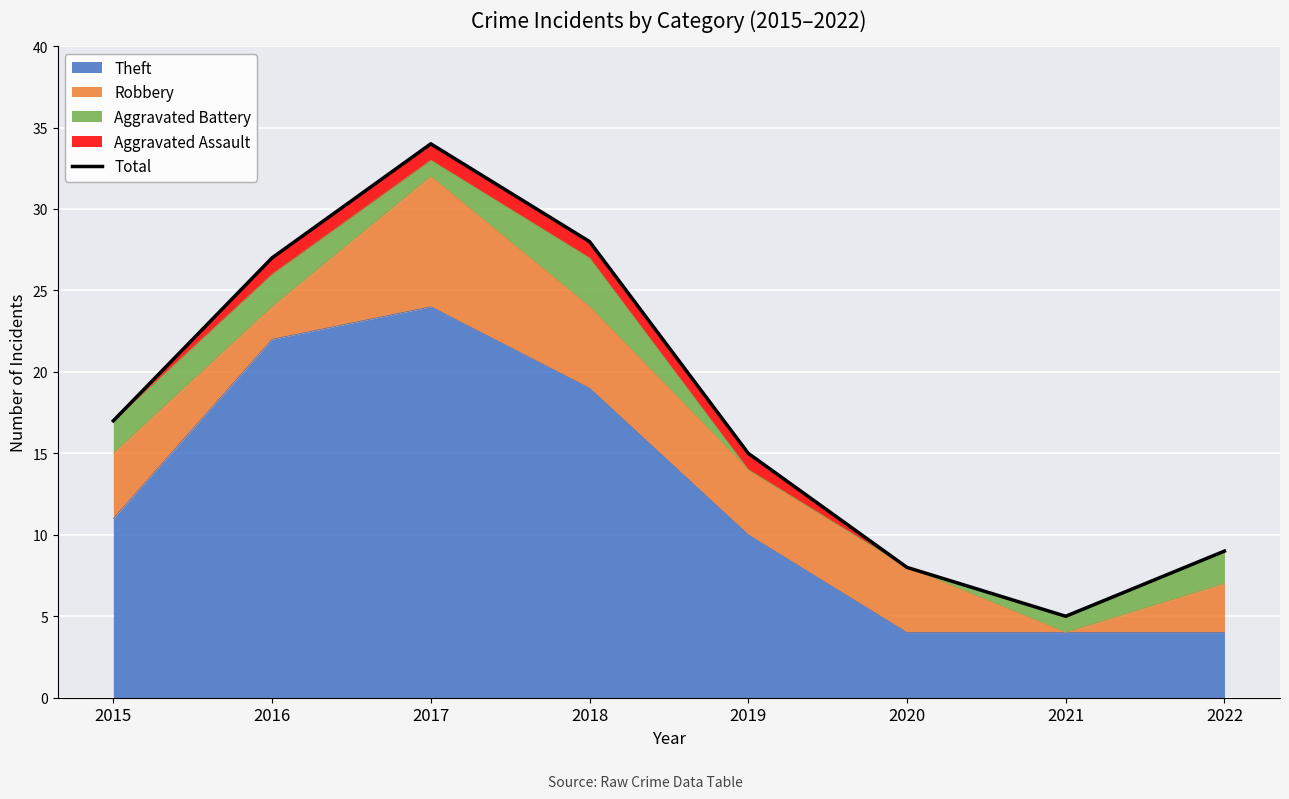

Which category has the highest value across all series?

2017